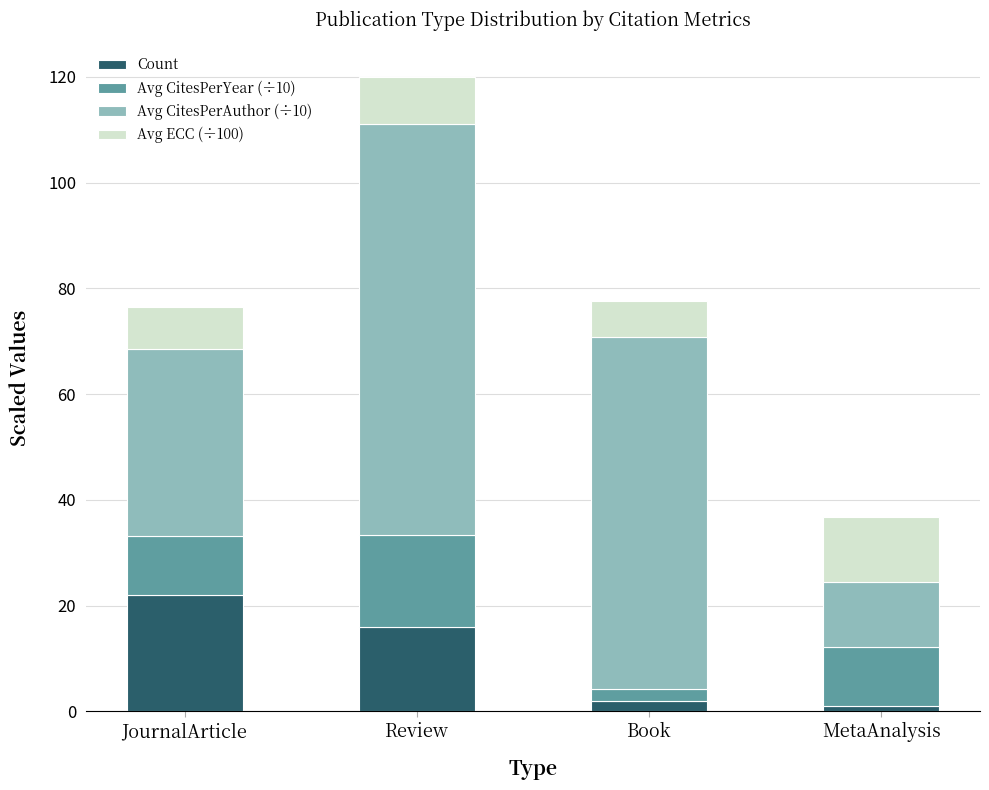

At which label does Count reach its peak?

JournalArticle